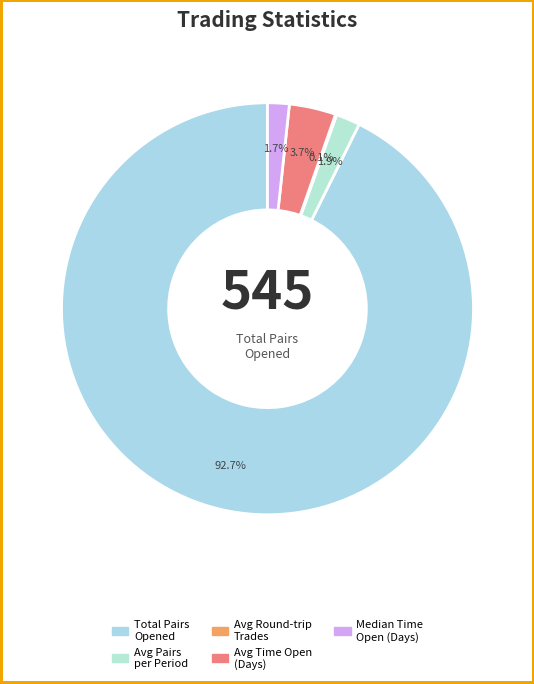

What is the largest slice in the pie chart?

Total_number_of_pairs_opened